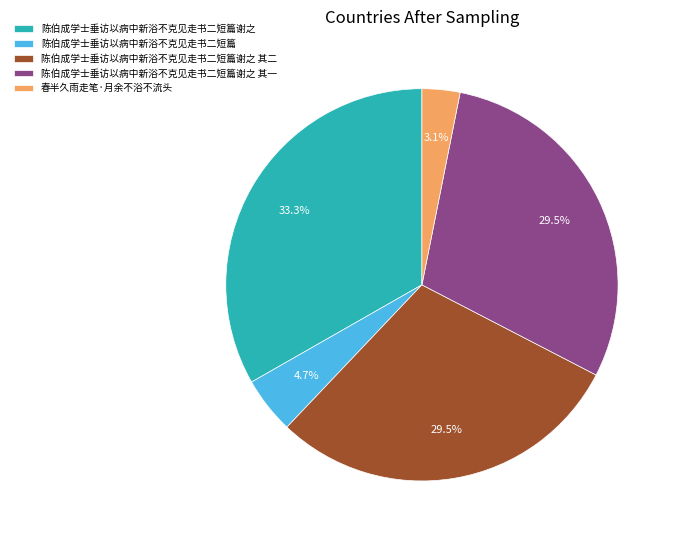

The 陈伯成学士垂访以病中新浴不克见走书二短篇谢之 slice represents 33% of the pie. True or false?

True